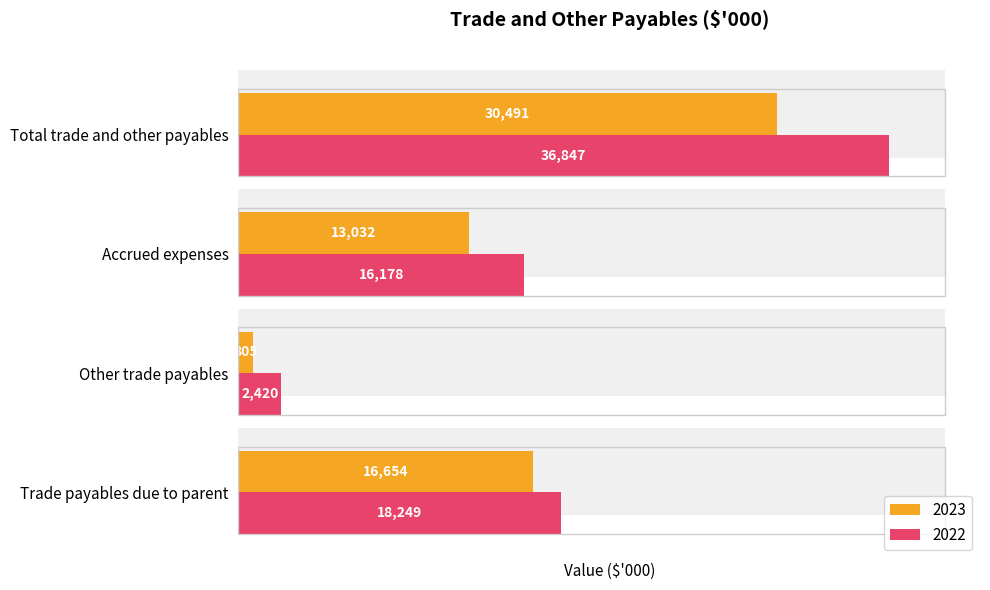

What is the smallest value displayed?

805